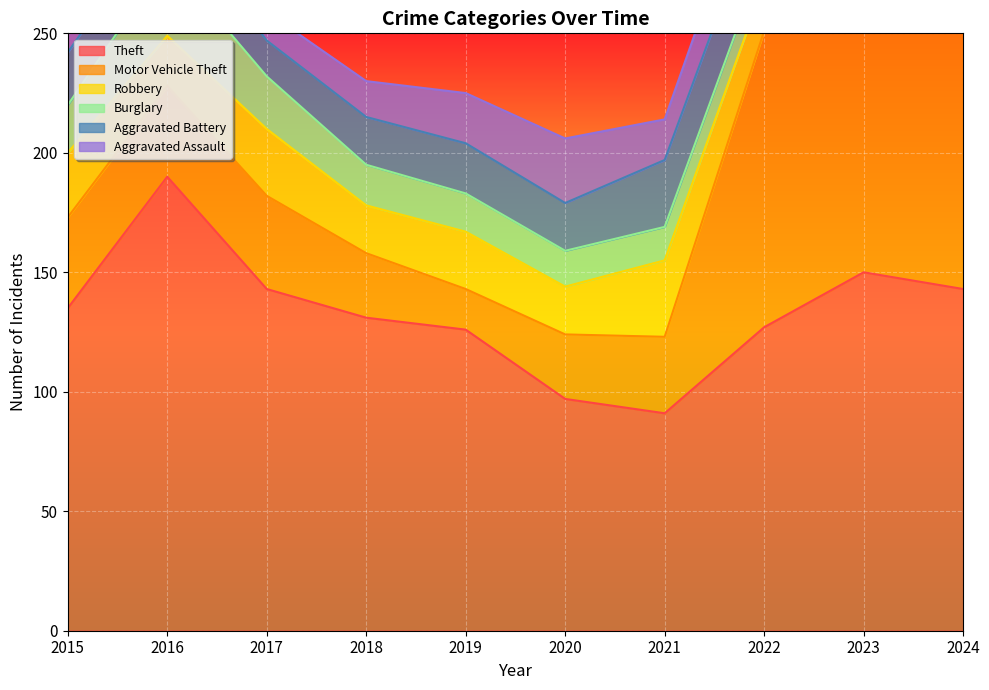

True or false: Theft and Aggravated Assault cross at least once.

False